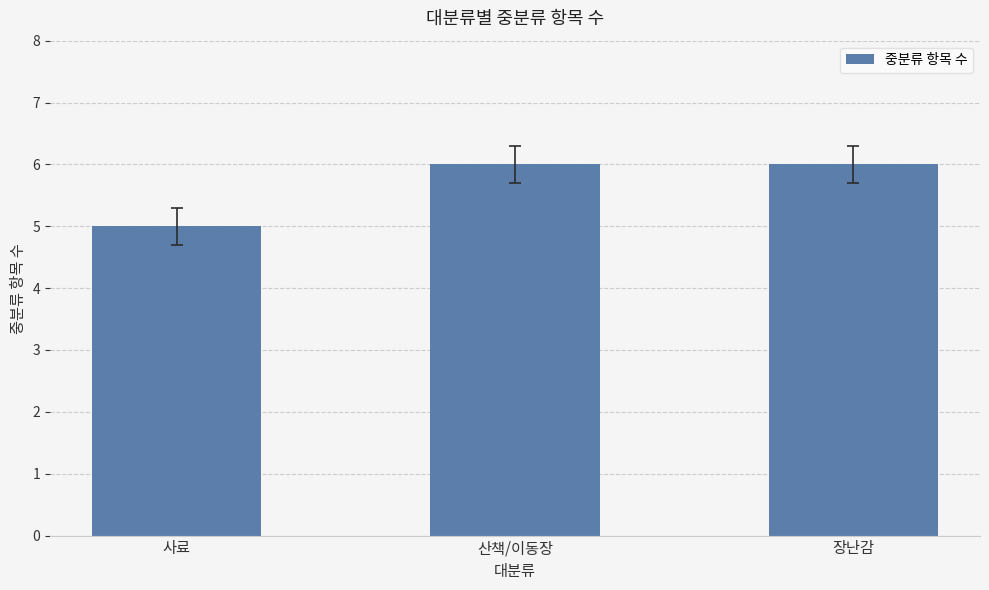

What position from the left is 사료?

1